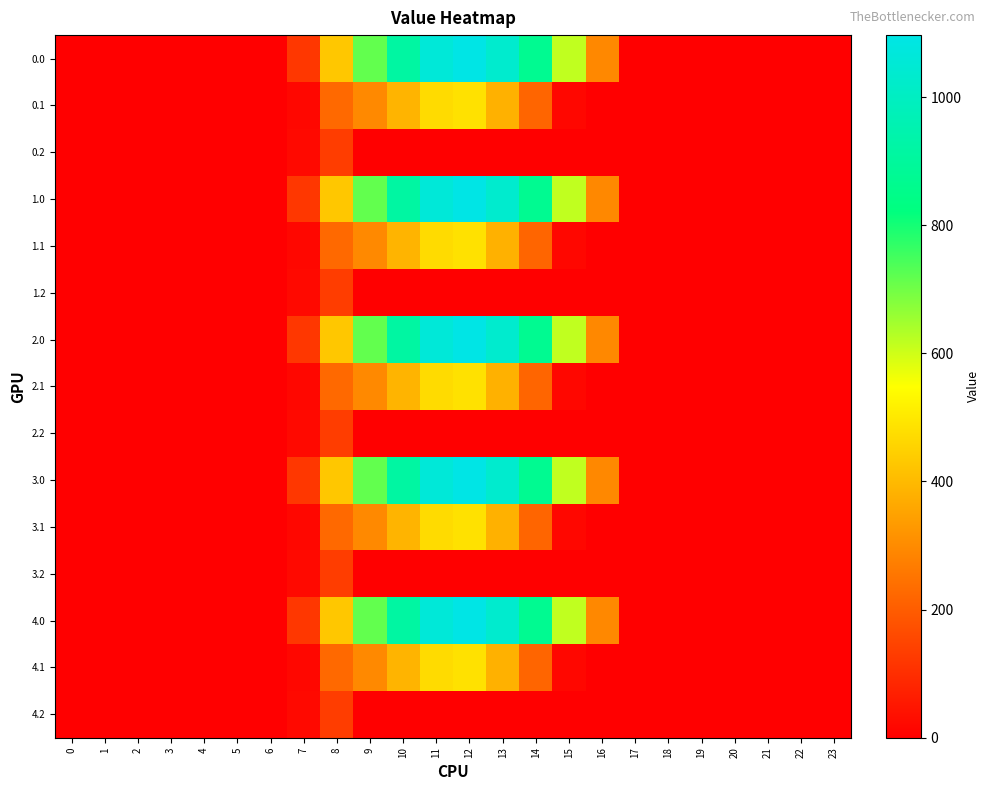

At which category is the sum across all series the highest?

12